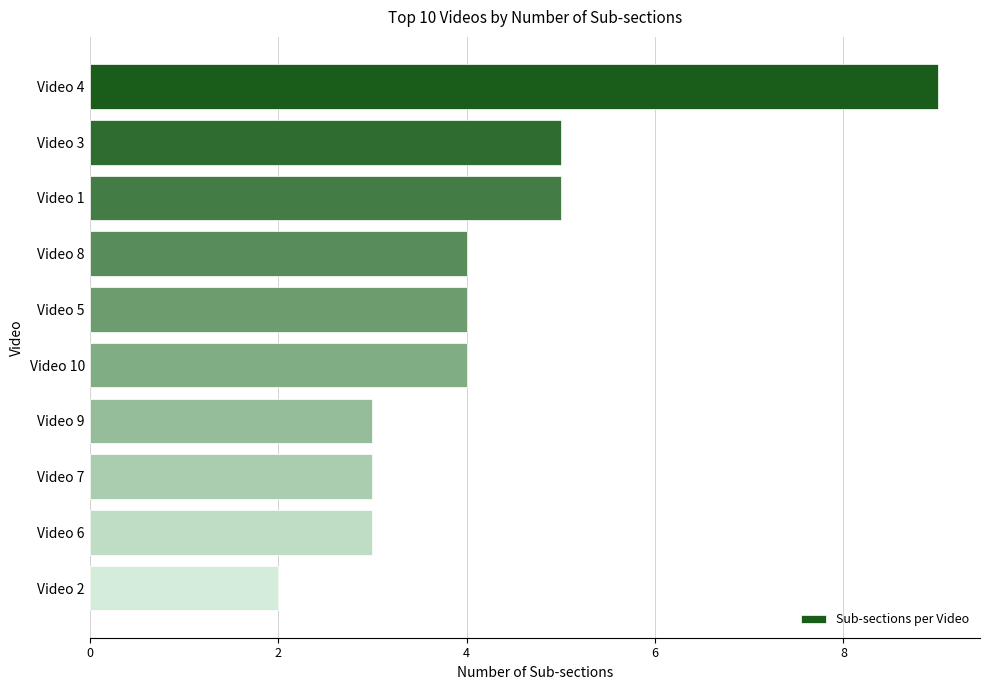

What position from the top is Video 7?

8